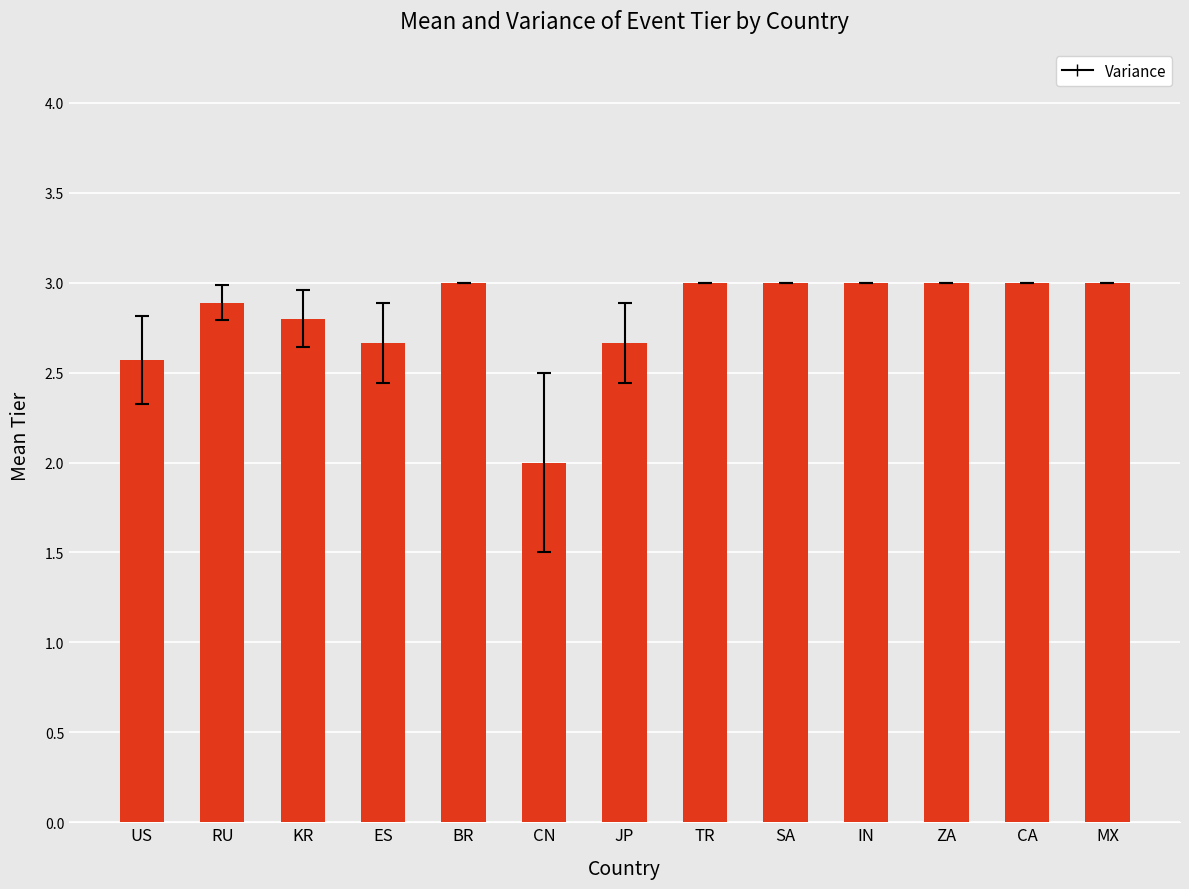

What is the average value?

2.8